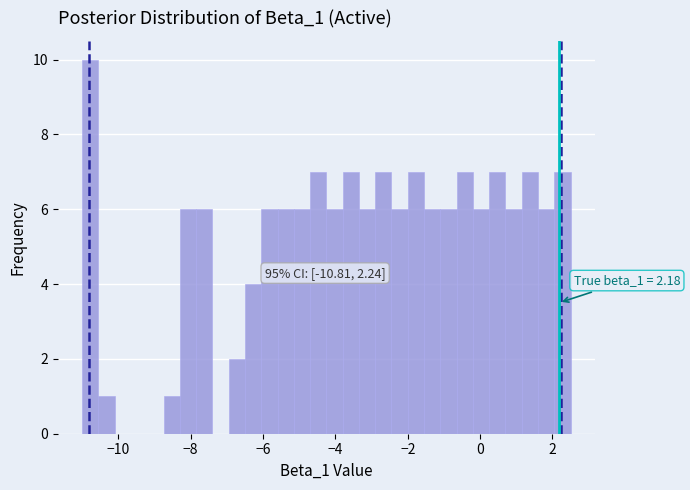

Read against the x-axis, roughly where is the centre of the tallest bar?

-10.8